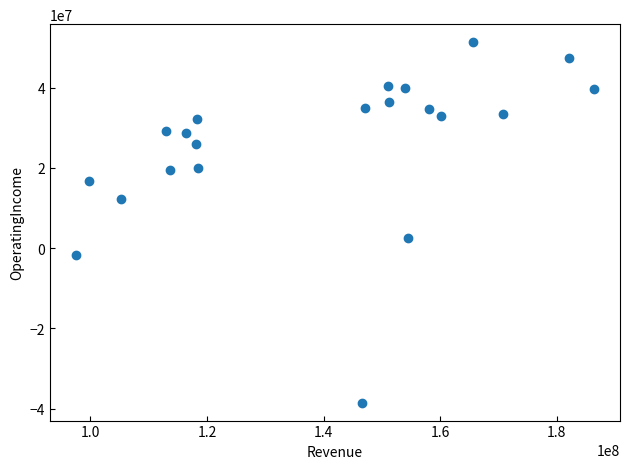

What is the range of Y values (max minus min)?

89800000